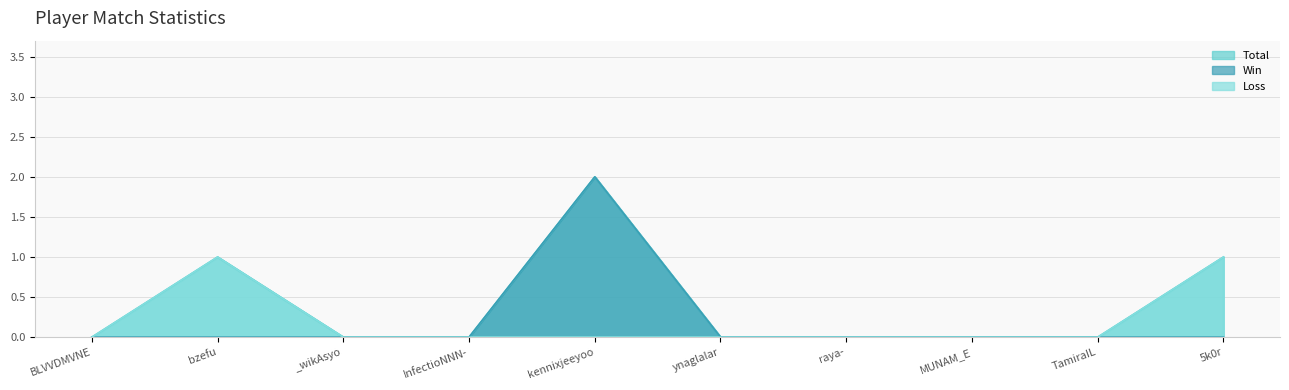

Which series has the widest spread of values?

Total